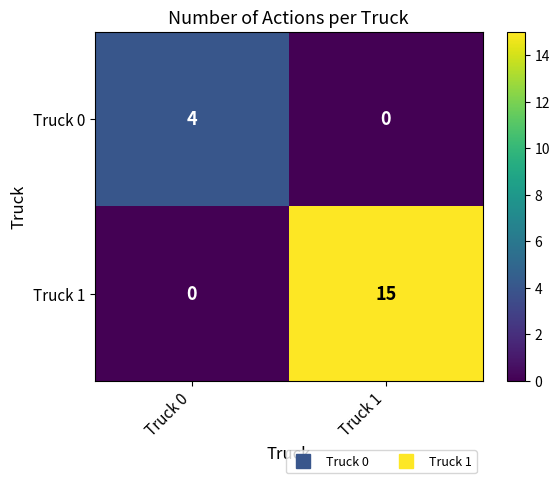

What is the total value across all series at Truck 1?

15